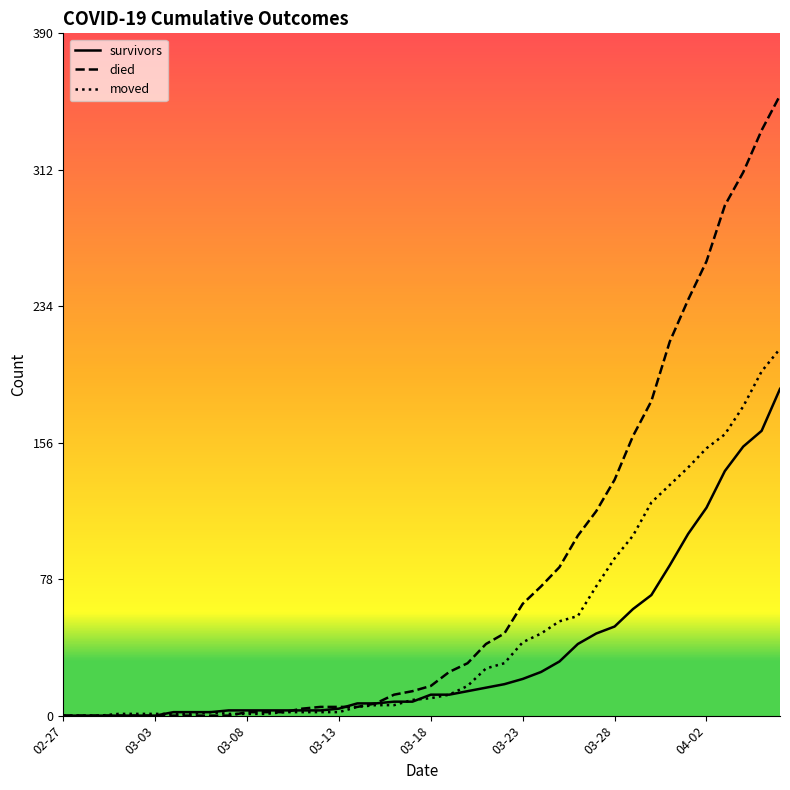

List the series in order of their overall mean, lowest first.

survivors, moved, died